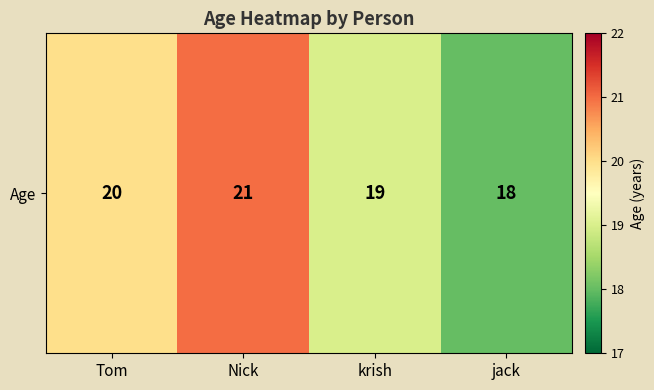

What is the change in value from Tom to jack?

-2